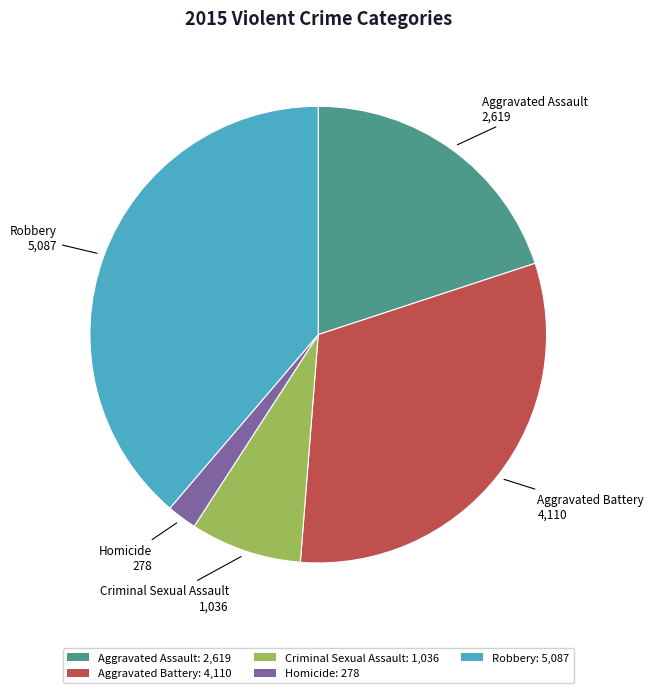

Between Aggravated Assault: 2,619 and Criminal Sexual Assault: 1,036, which is larger?

Aggravated Assault: 2,619